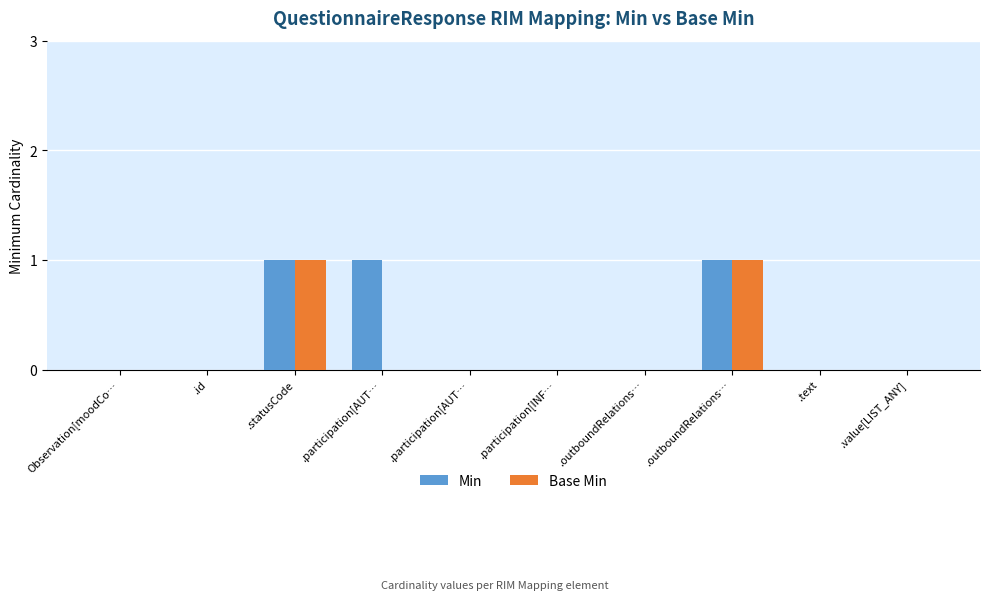

What is the difference between the maximum and minimum values in the Base Min series?

1